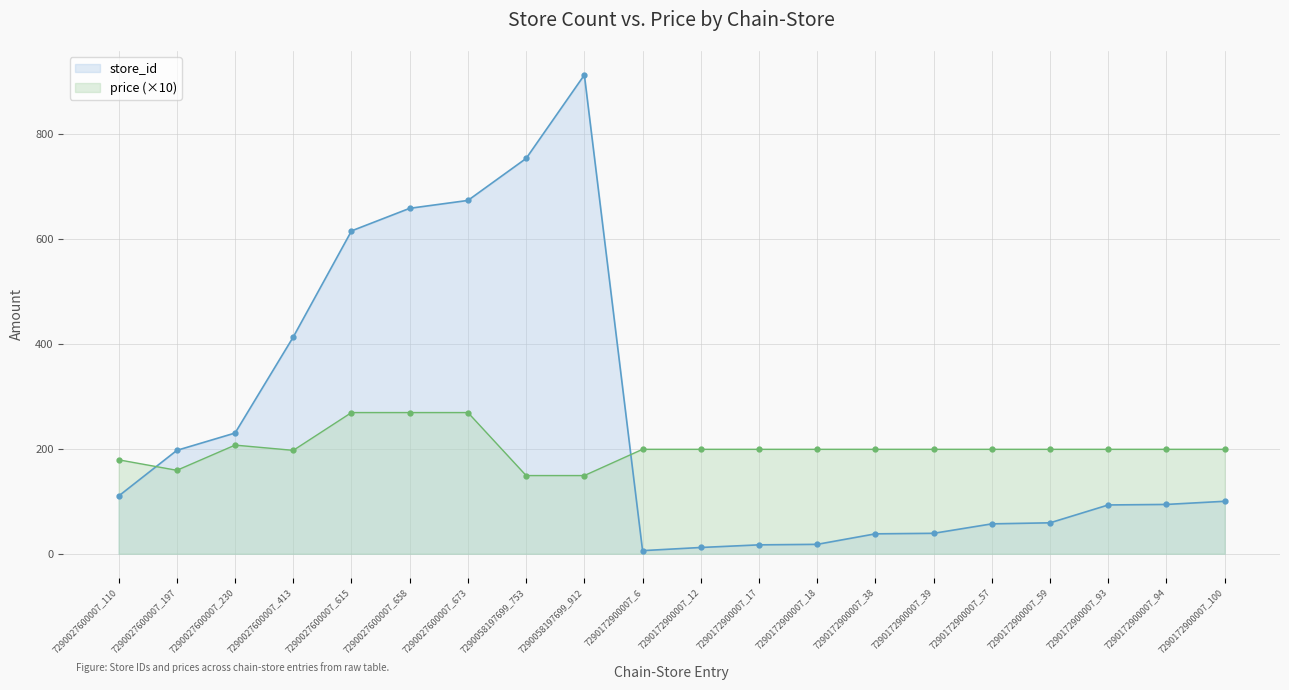

The price series shows 84 at 7290172900007_12. True or false?

False